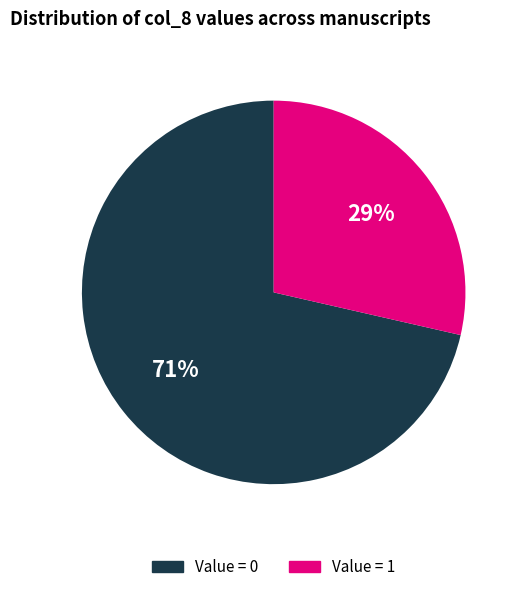

To the nearest percent, what is the average slice percentage?

50%